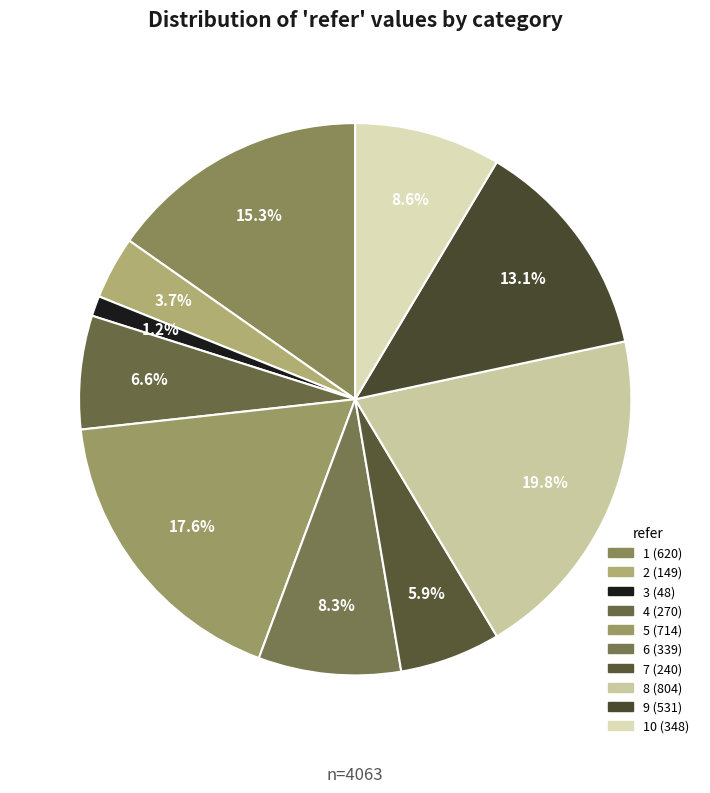

To the nearest percent, what is the difference between the largest and smallest slice percentages?

19%